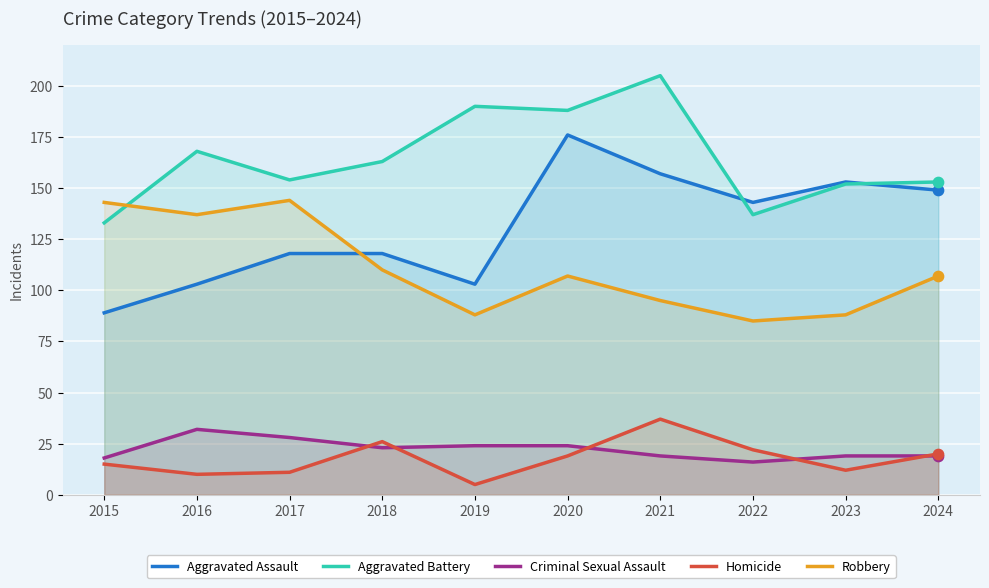

What are all the series names shown in the legend?

Aggravated Assault, Aggravated Battery, Criminal Sexual Assault, Homicide, Robbery